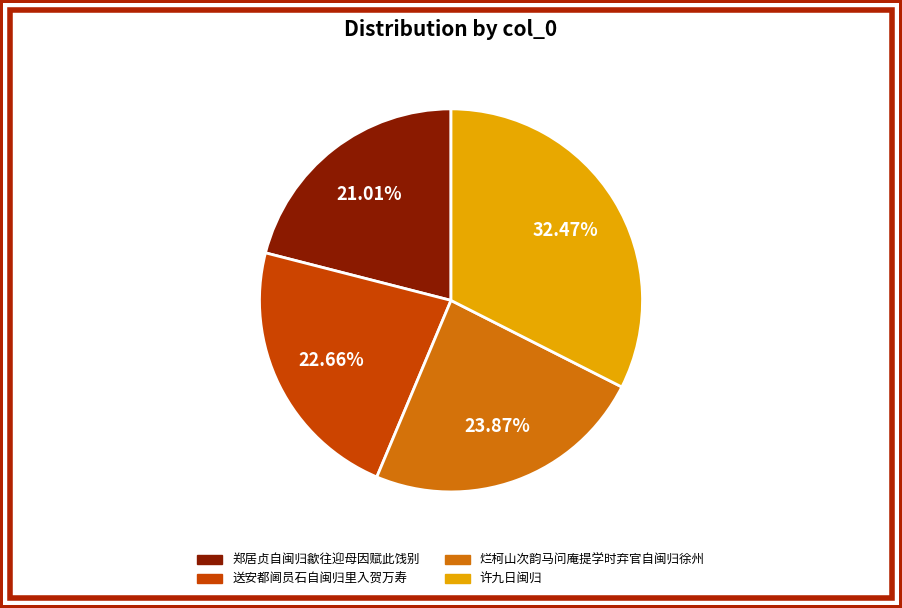

Which has a higher value, 烂柯山次韵马问庵提学时弃官自闽归徐州 or 郑居贞自闽归歙往迎母因赋此饯别?

烂柯山次韵马问庵提学时弃官自闽归徐州